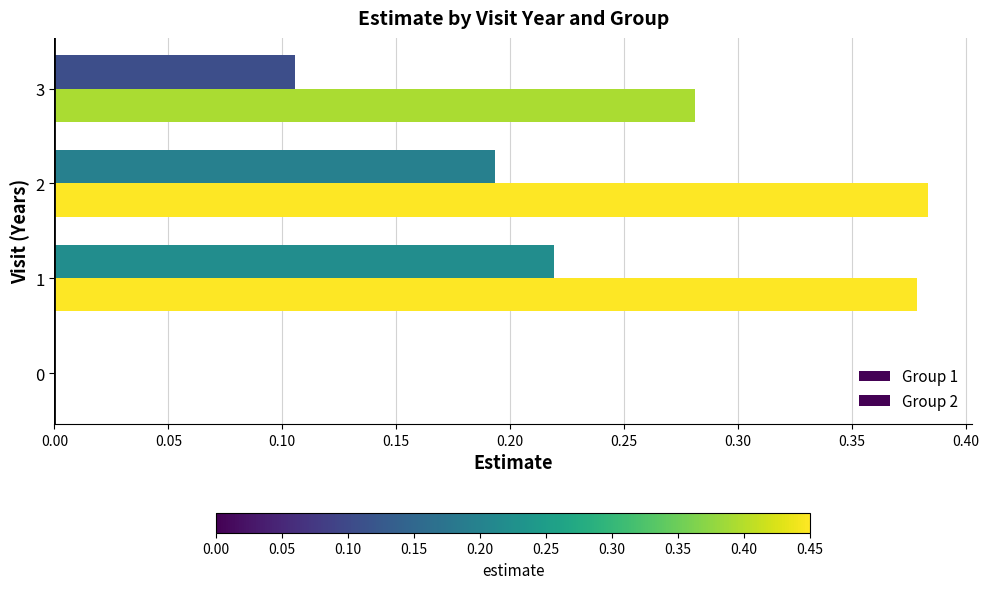

How many values in Group 1 are above zero?

3